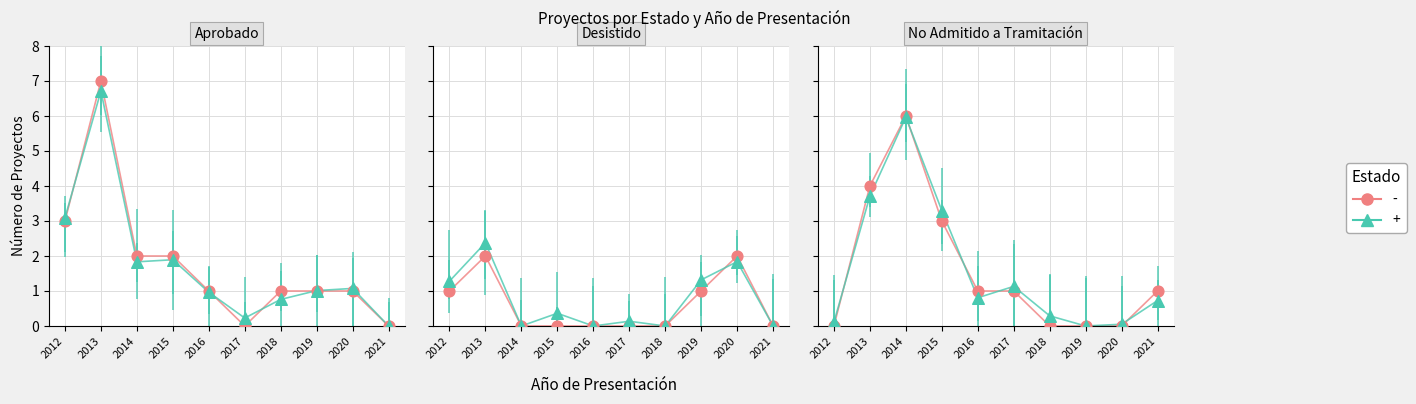

Which series reaches the minimum Y coordinate?

Aprobado